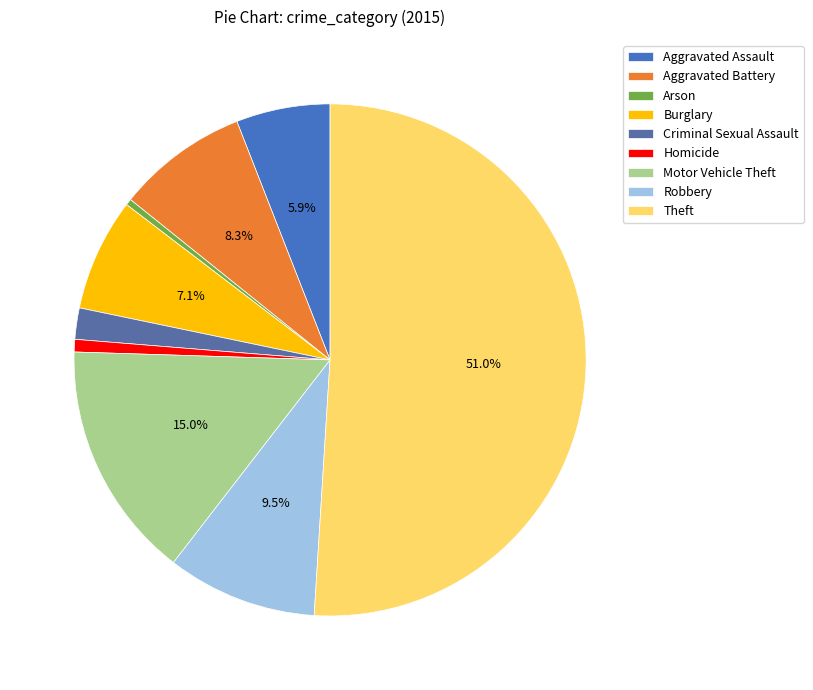

Approximately how many times larger is the value at Motor Vehicle Theft compared to Burglary?

2.1